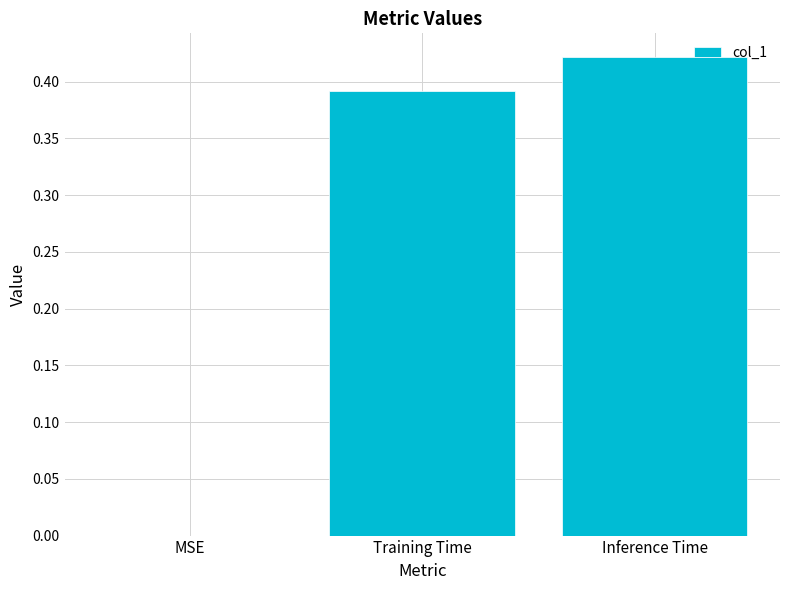

True or false: the data shows 0.0 at MSE.

True